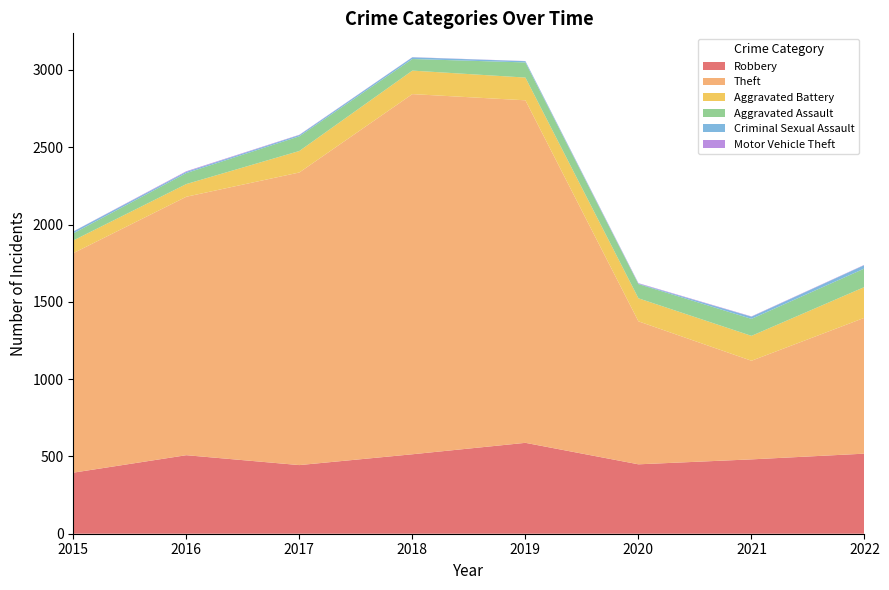

Reading left to right, transcribe all the data shown in this chart.

Robbery: 395	508	444	514	588	449	481	518
Theft: 1420	1672	1893	2330	2216	925	638	879
Aggravated Battery: 82	82	139	152	147	149	161	199
Aggravated Assault: 46	71	95	75	98	92	110	120
Criminal Sexual Assault: 12	8	8	11	8	3	14	22
Motor Vehicle Theft: 1	4	2	1	1	3	2	2